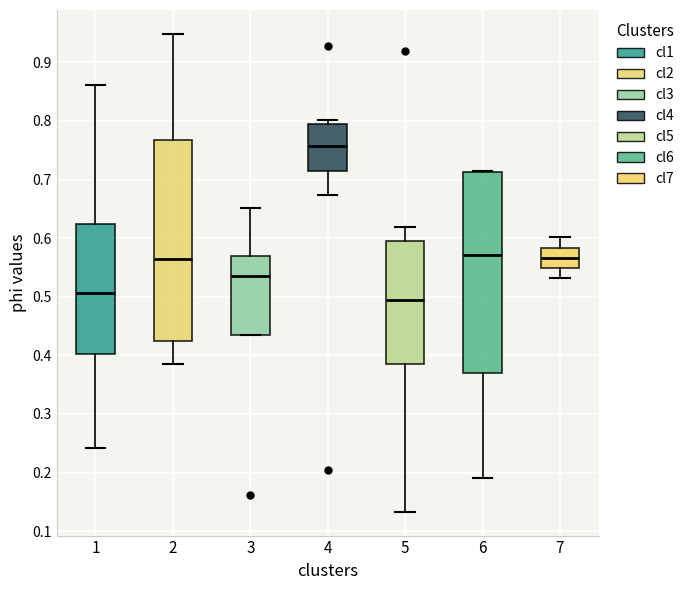

Which box's median line is the lowest?

5